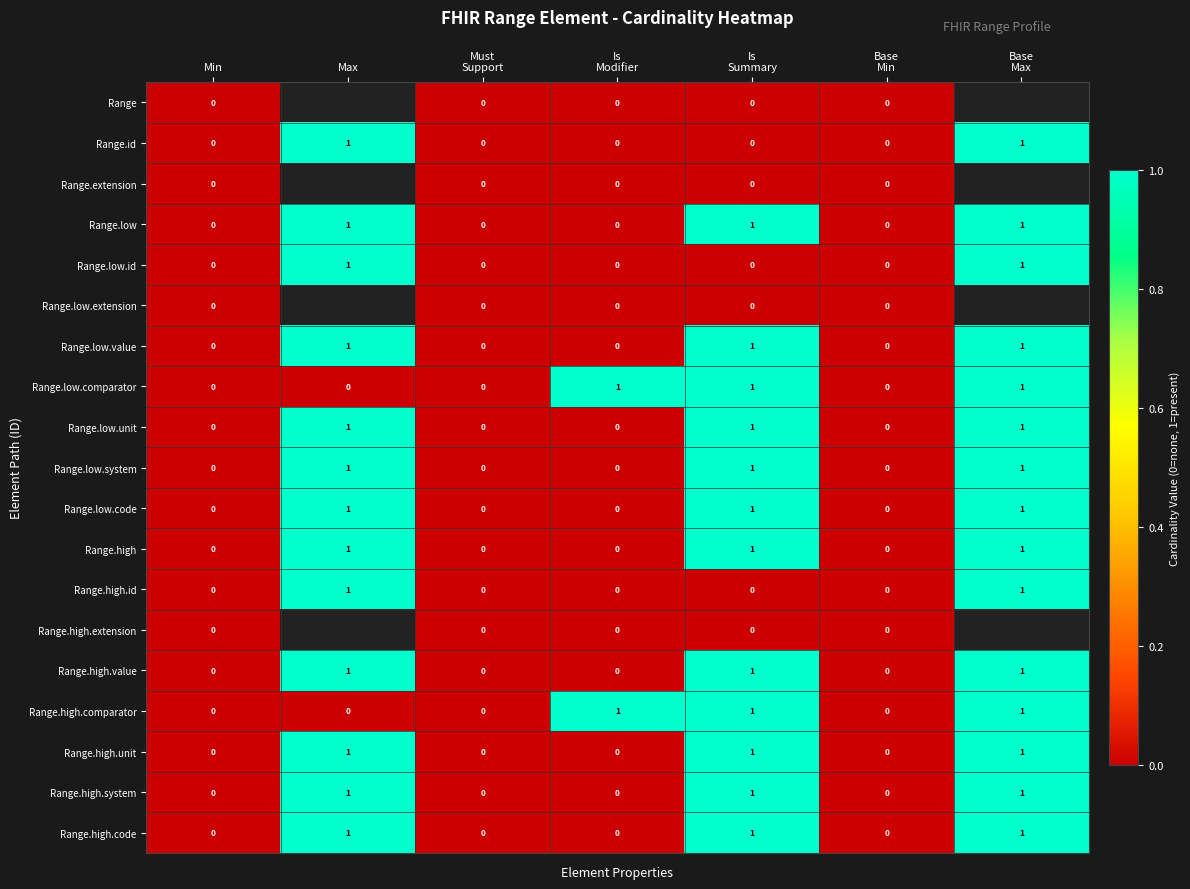

Count the Range.high.code values in the range 0 to 1.

7